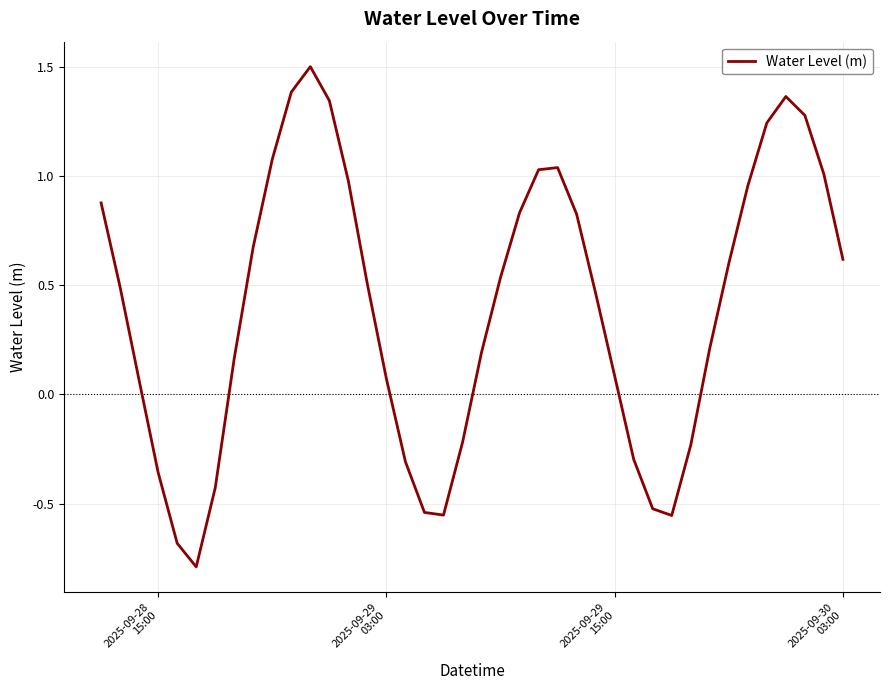

What is the minimum value shown in the chart?

-0.8